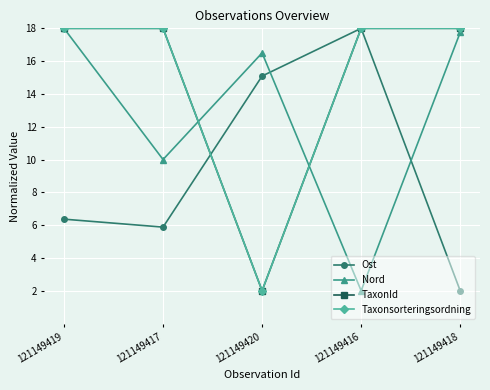

Which has a higher value, 121149420 or 121149417?

121149420